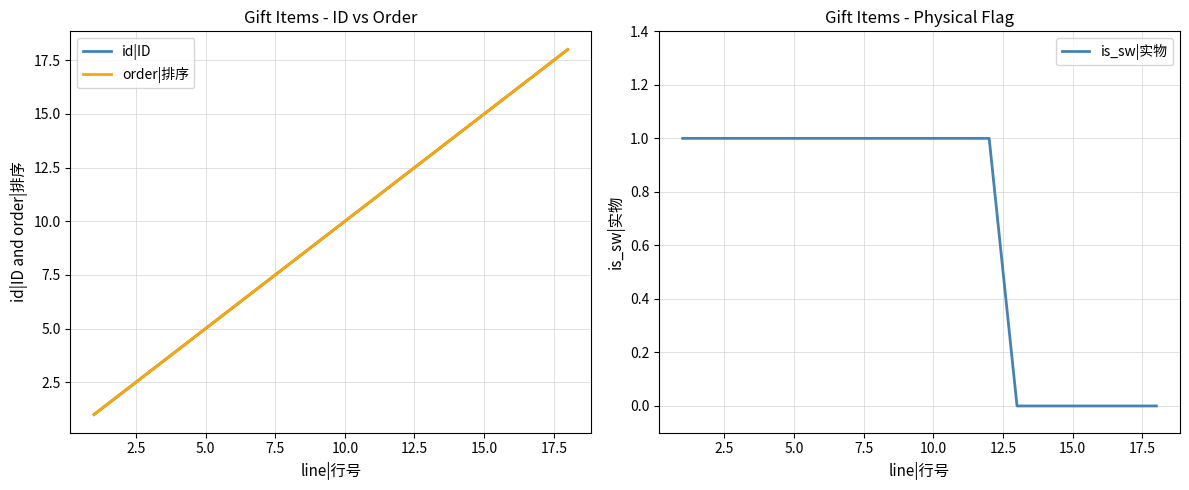

True or false: id|ID has more than 0 interior local peaks.

False